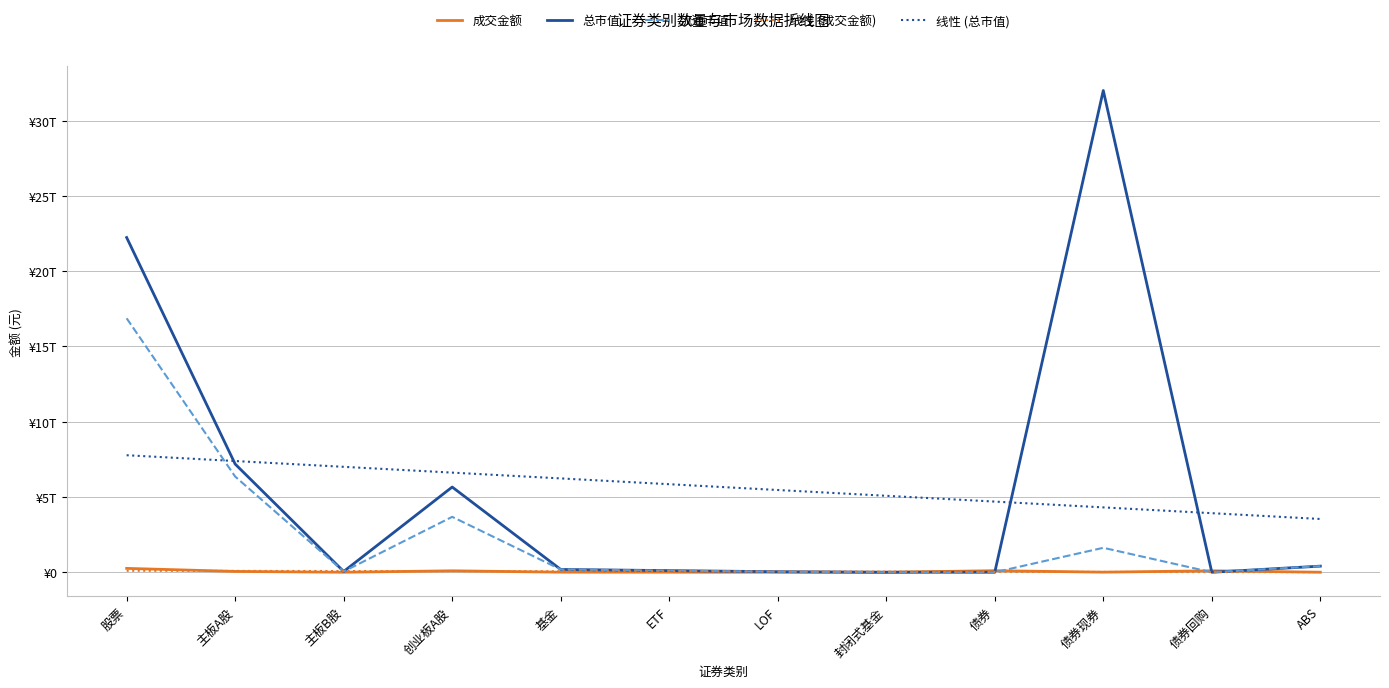

What is the value of the 成交金额 point at the 9th from the left?

102865892213.6